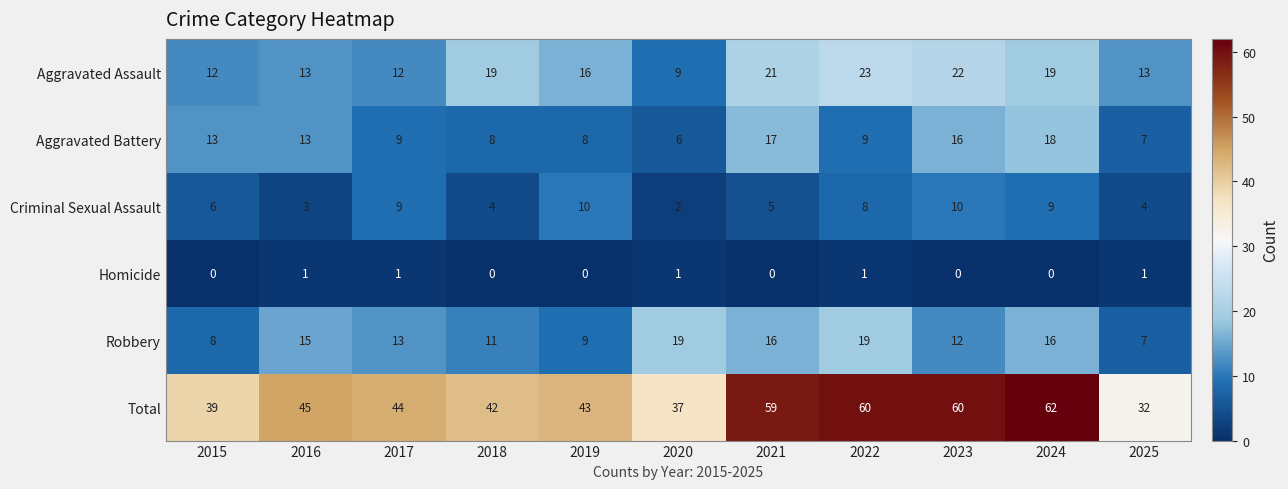

True or false: Criminal Sexual Assault has a value of 2 at 2015.

False